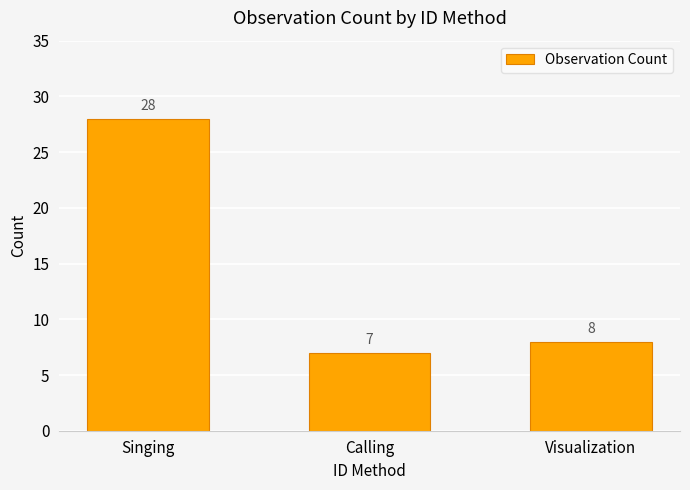

What is the average value?

14